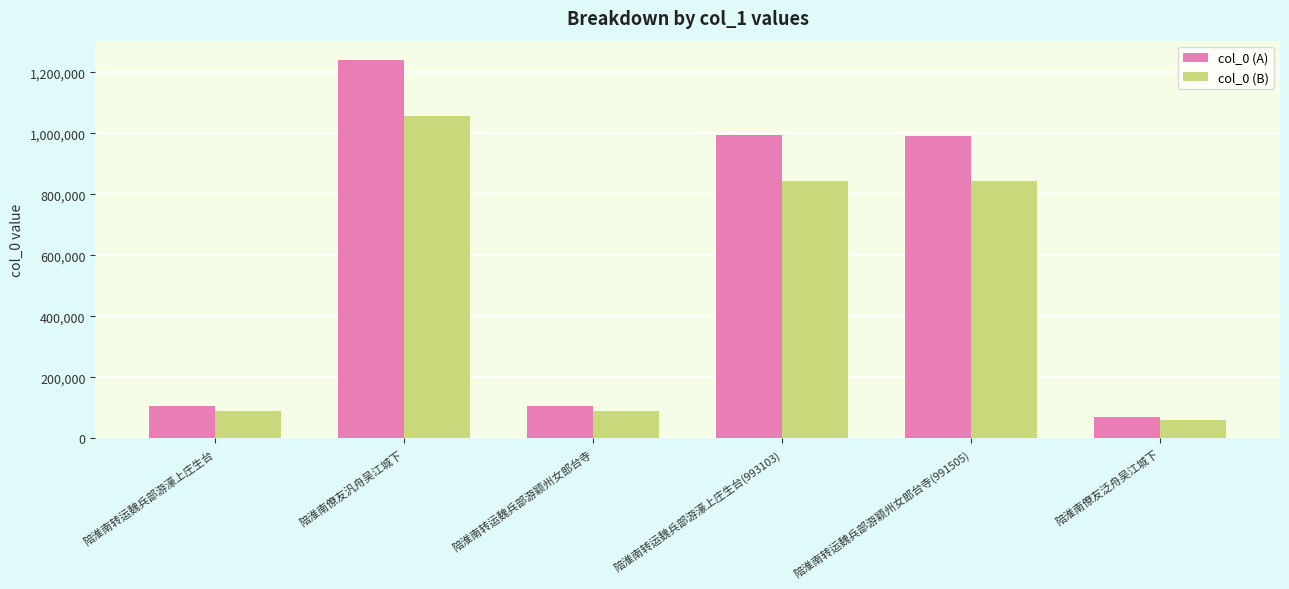

The col_0 (A) series shows 104647.0 at 陪淮南转运魏兵部游濠上庄生台. True or false?

True